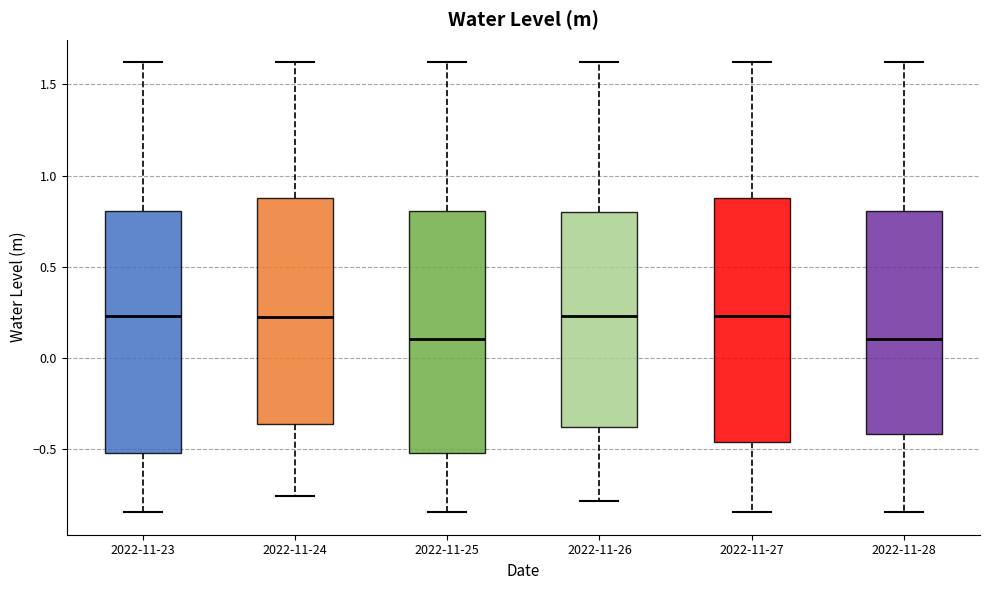

Reading left to right, transcribe this box plot: for each box, give where its median line is, the range the box spans, and where its two whiskers end, as read against the y-axis. The values are not printed on the chart, so give them approximately, as read against the axis.

2022-11-23: median 0.25, box -0.50 to 0.80, whiskers -0.85 to 1.60
2022-11-24: median 0.25, box -0.35 to 0.90, whiskers -0.75 to 1.60
2022-11-25: median 0.10, box -0.50 to 0.80, whiskers -0.85 to 1.60
2022-11-26: median 0.25, box -0.40 to 0.80, whiskers -0.80 to 1.60
2022-11-27: median 0.25, box -0.45 to 0.90, whiskers -0.85 to 1.60
2022-11-28: median 0.10, box -0.40 to 0.80, whiskers -0.85 to 1.60